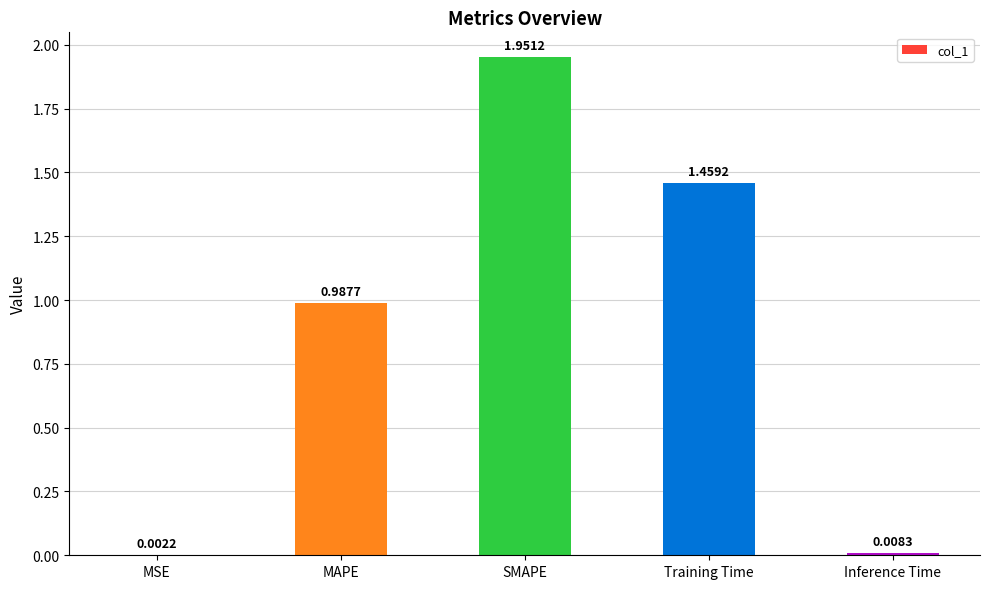

Approximately how many times larger is the value at MAPE compared to SMAPE?

0.5